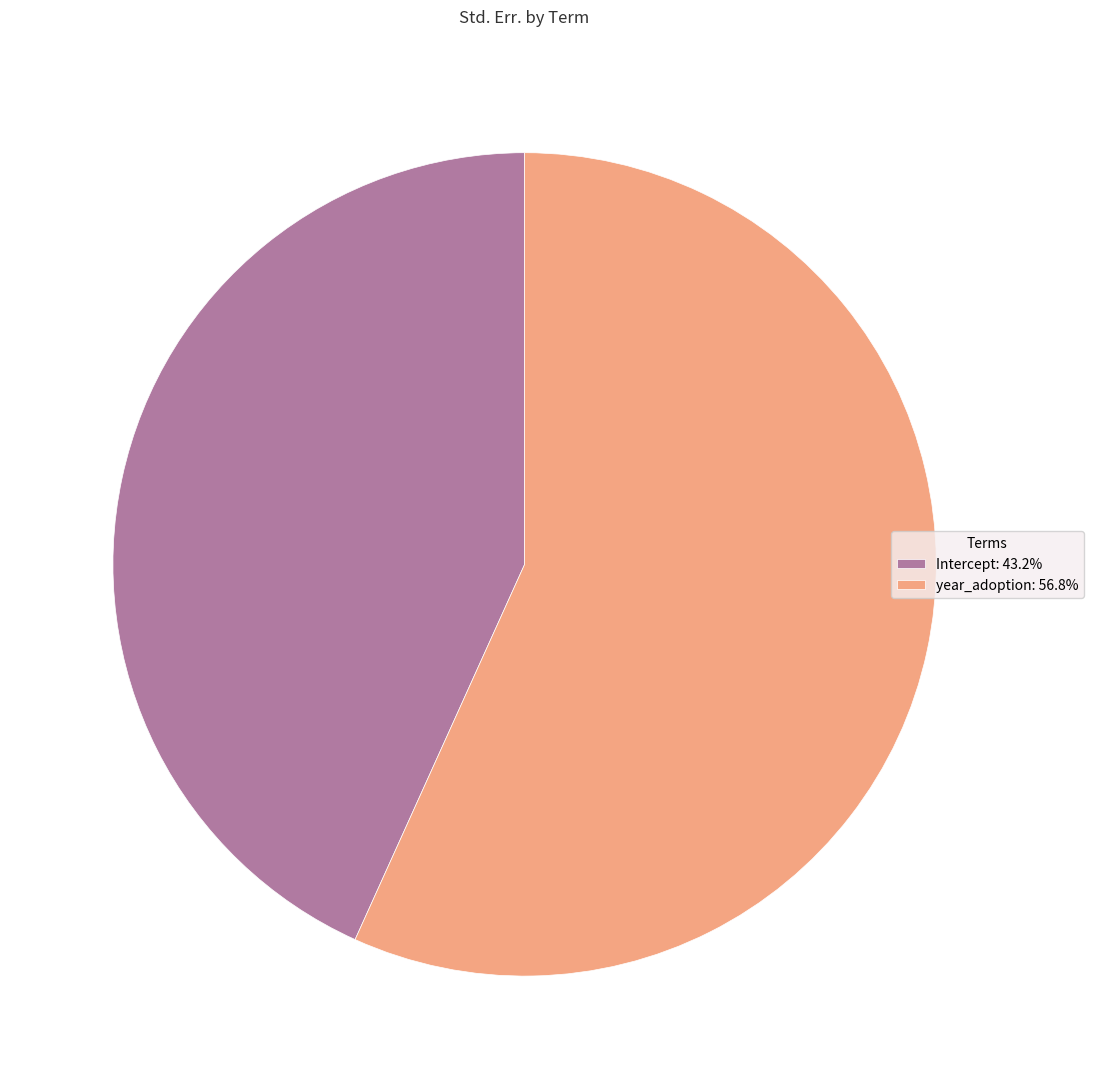

Do Intercept: 43.2% and year_adoption: 56.8% together represent more than half of the pie?

Yes